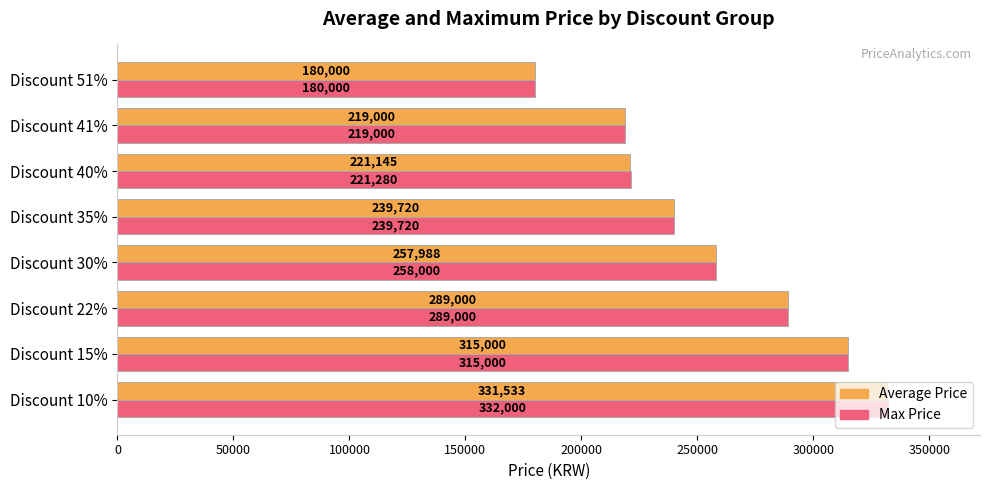

Which series has the largest range (max minus min)?

Max Price